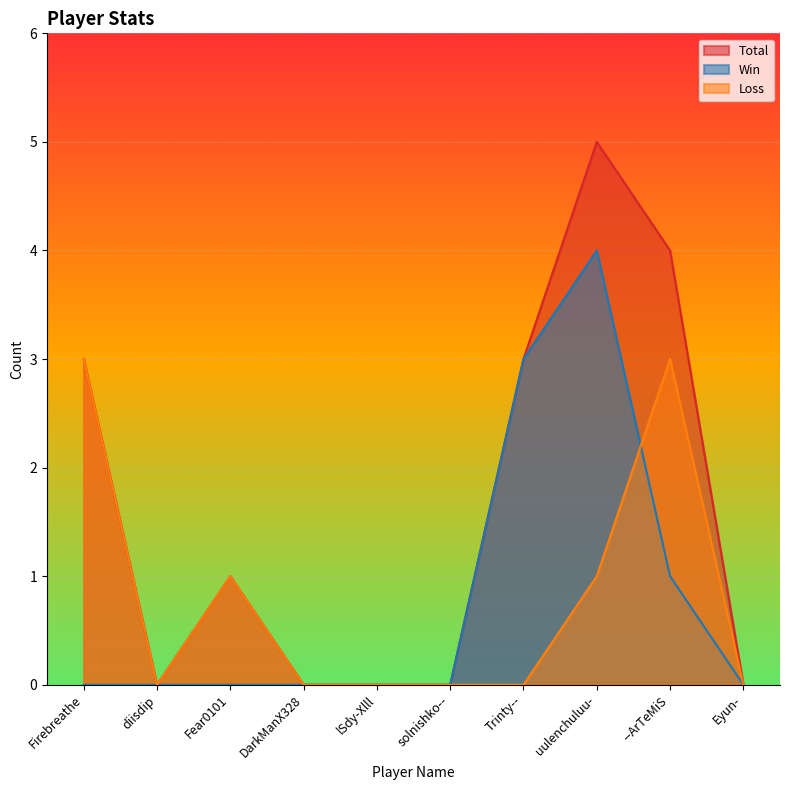

What position from the left is diisdip?

2